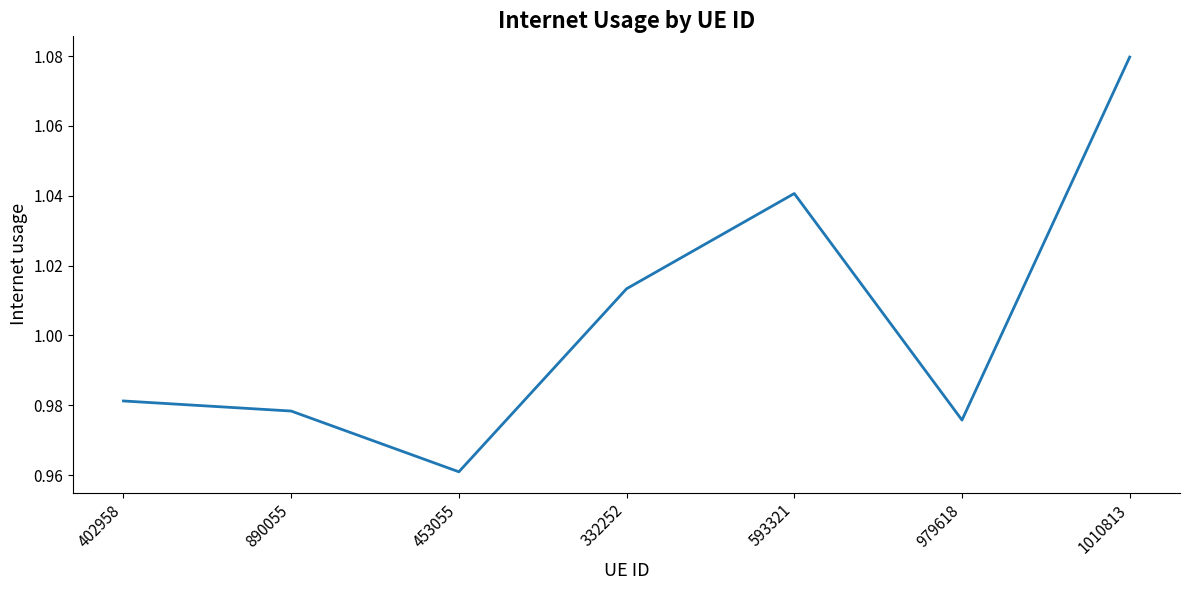

The value at 890055 is 1.7. True or false?

False